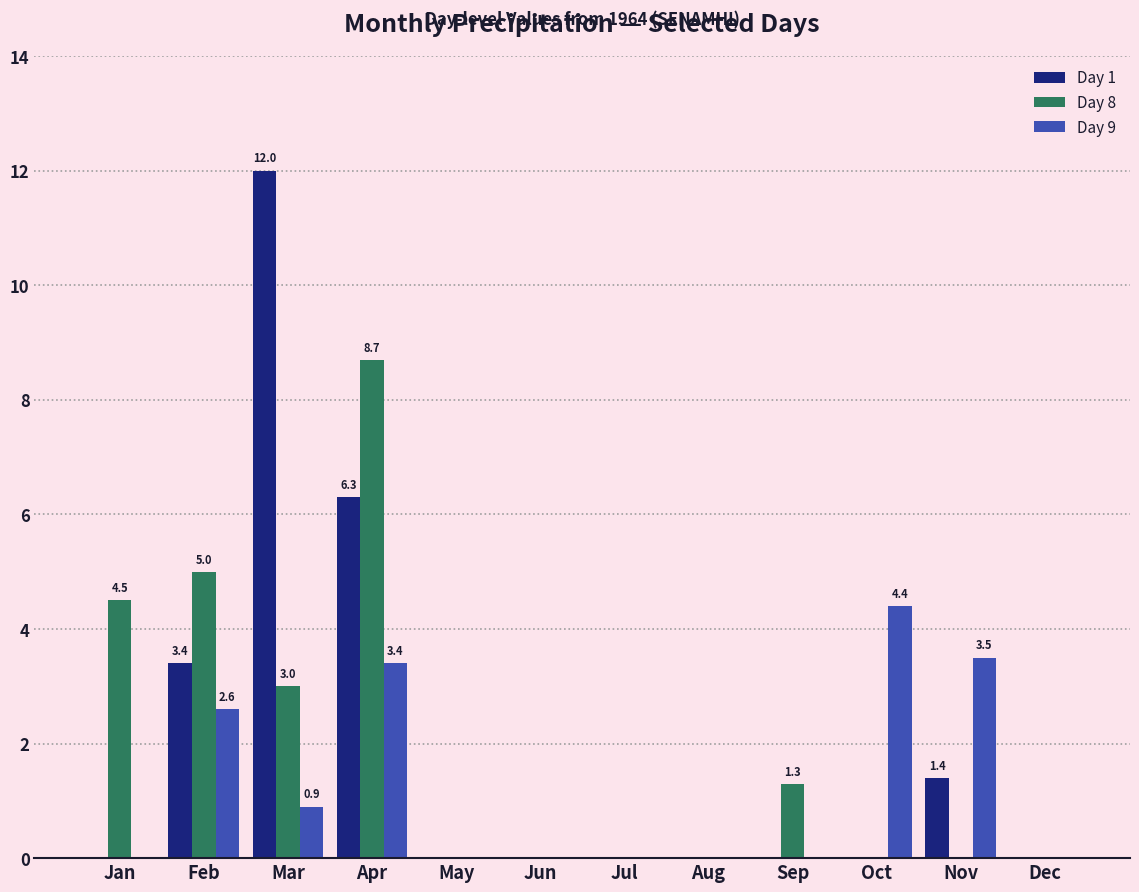

Between Apr and Jul, which series saw the biggest shift?

Day 8